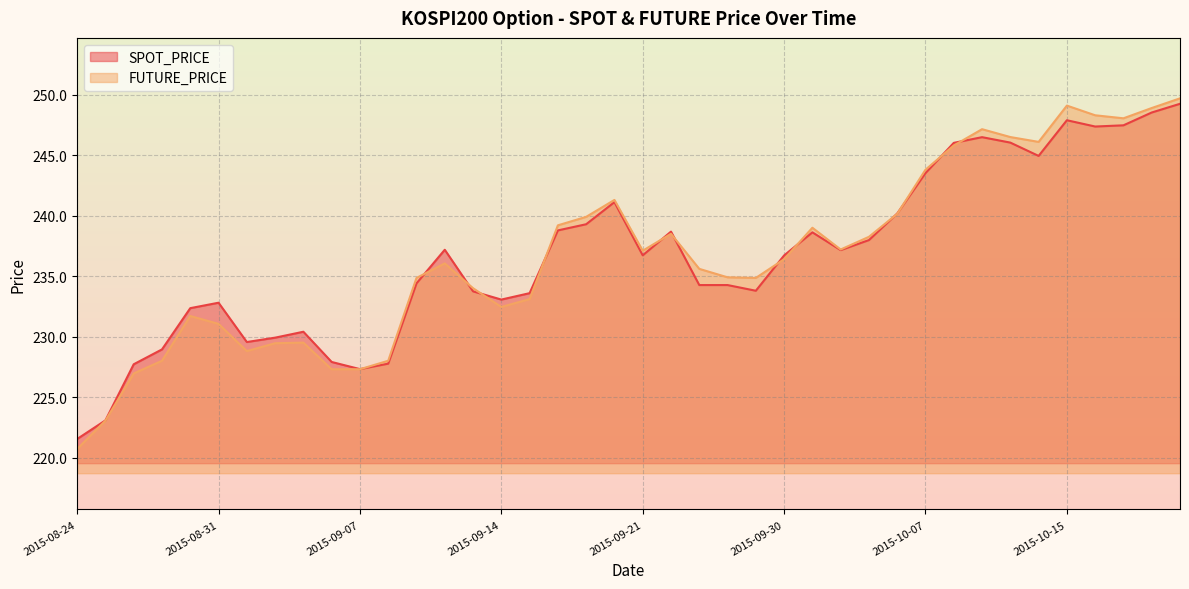

What is the approximate value of FUTURE_PRICE at 2015-09-14?

232.4